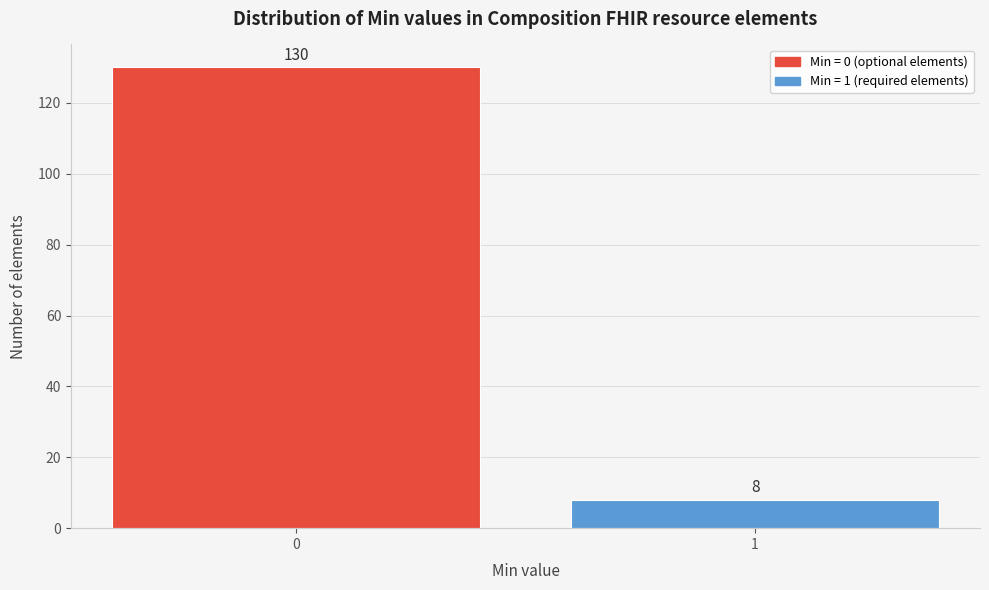

Reading right to left, extract all data points from this chart.

1=8	0=130